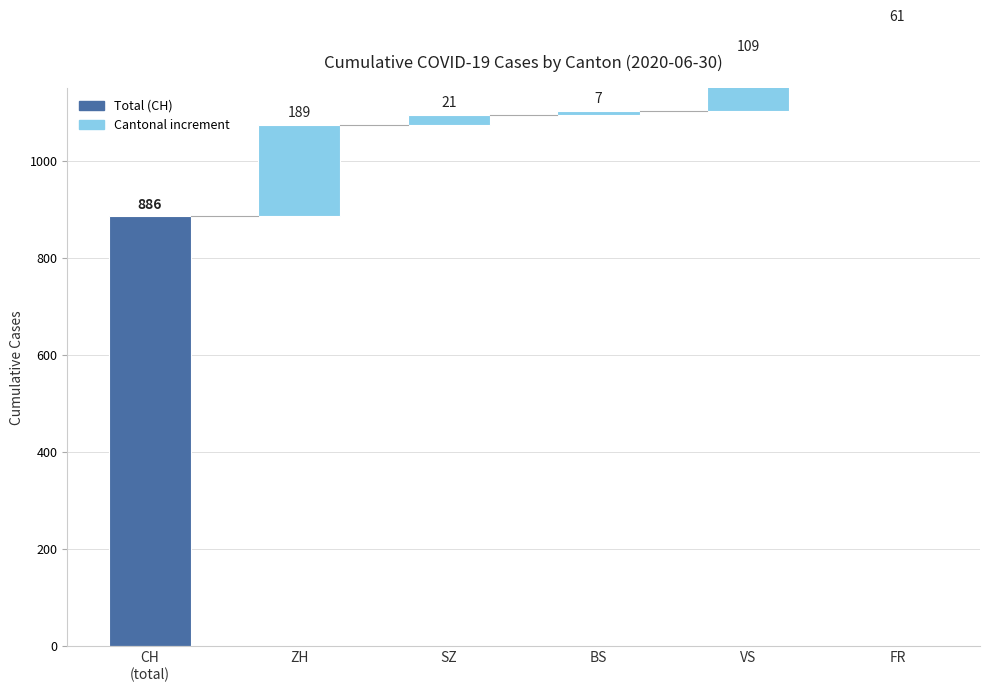

What is the change in value from SZ to FR?

+40